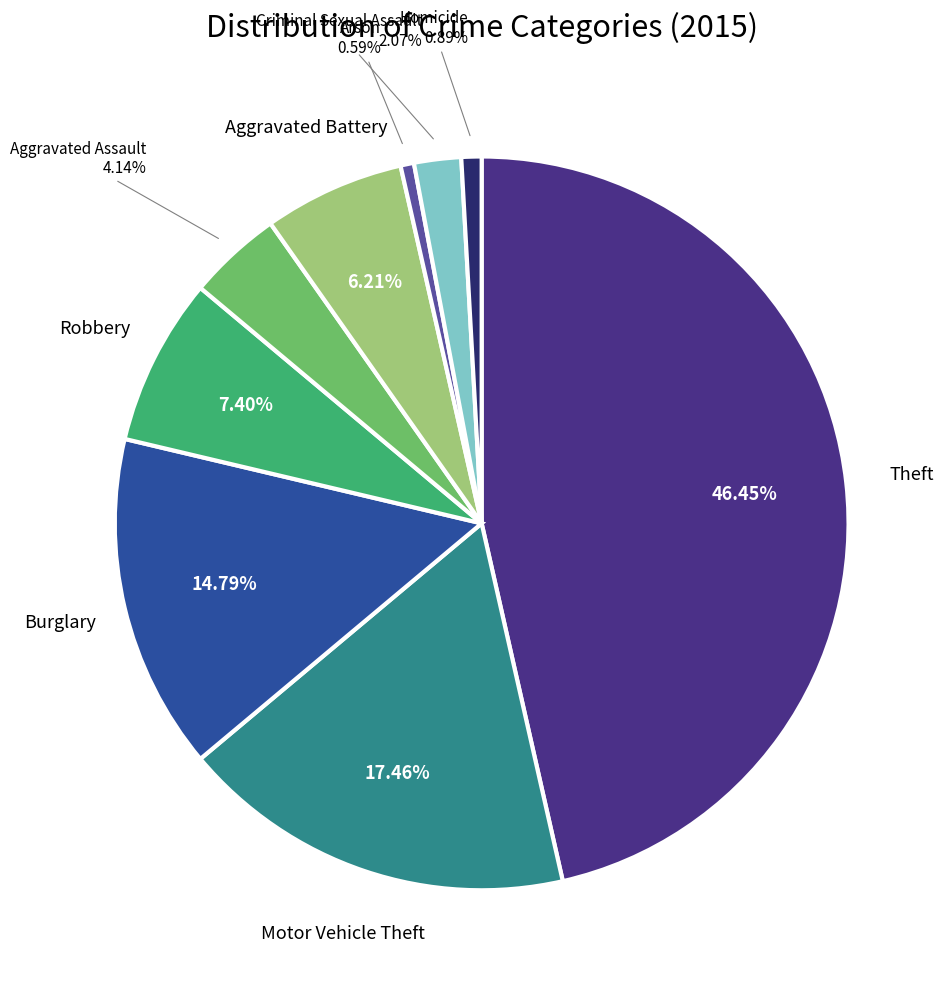

To the nearest percent, what percentage of the pie is Theft?

46%